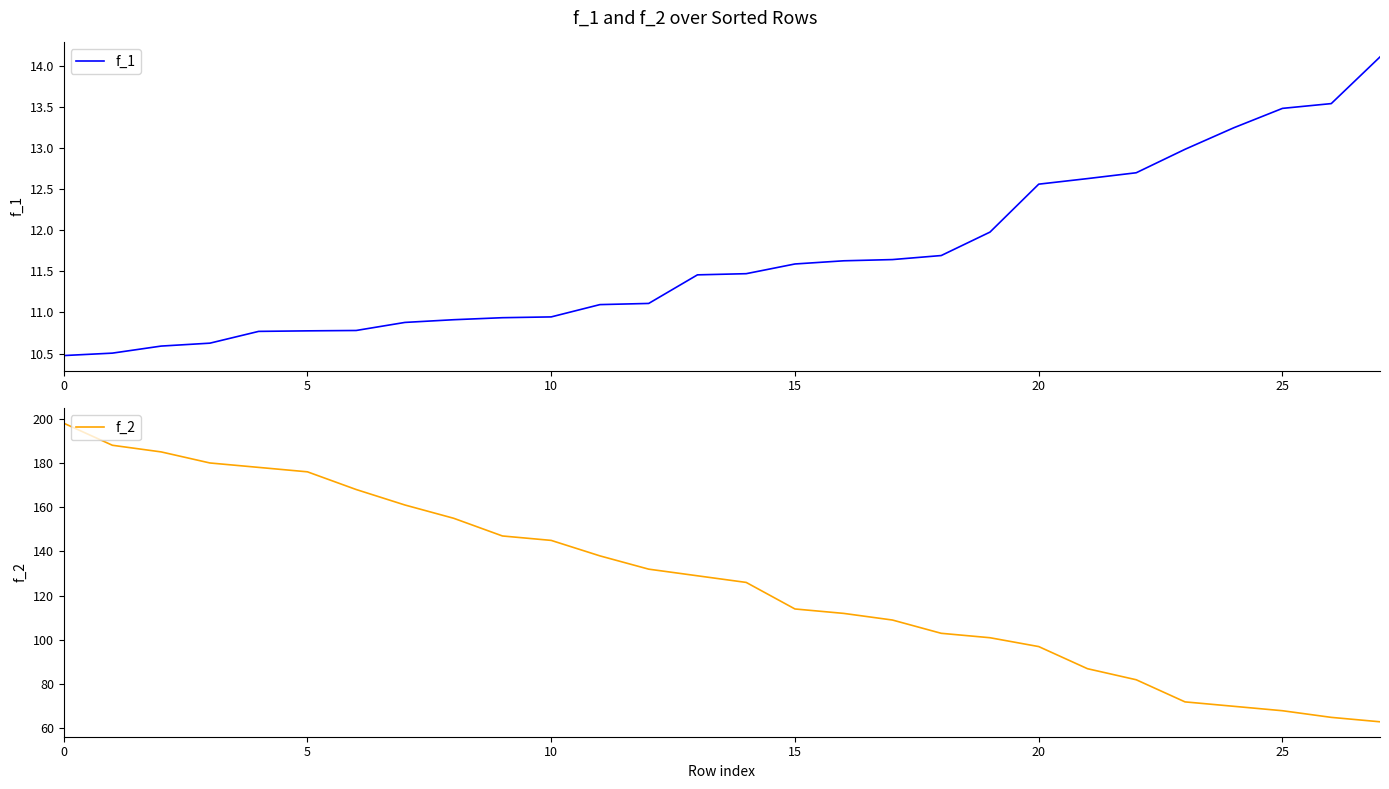

Which series has the largest total across all categories?

f_2